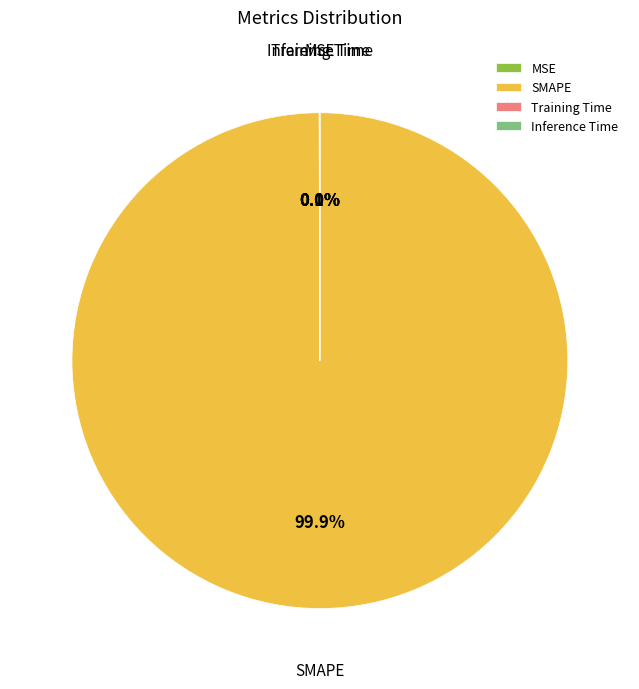

Is there a majority slice in this chart?

Yes